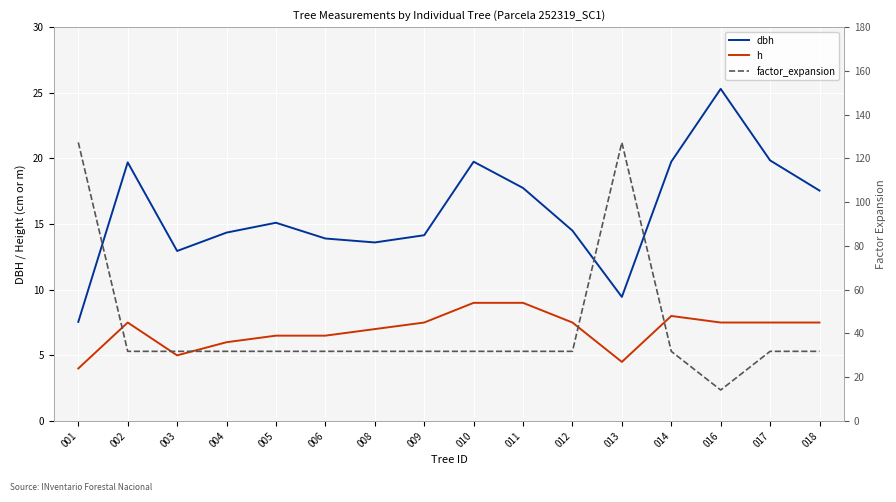

How many interior local peaks does the factor_expansion series have?

1